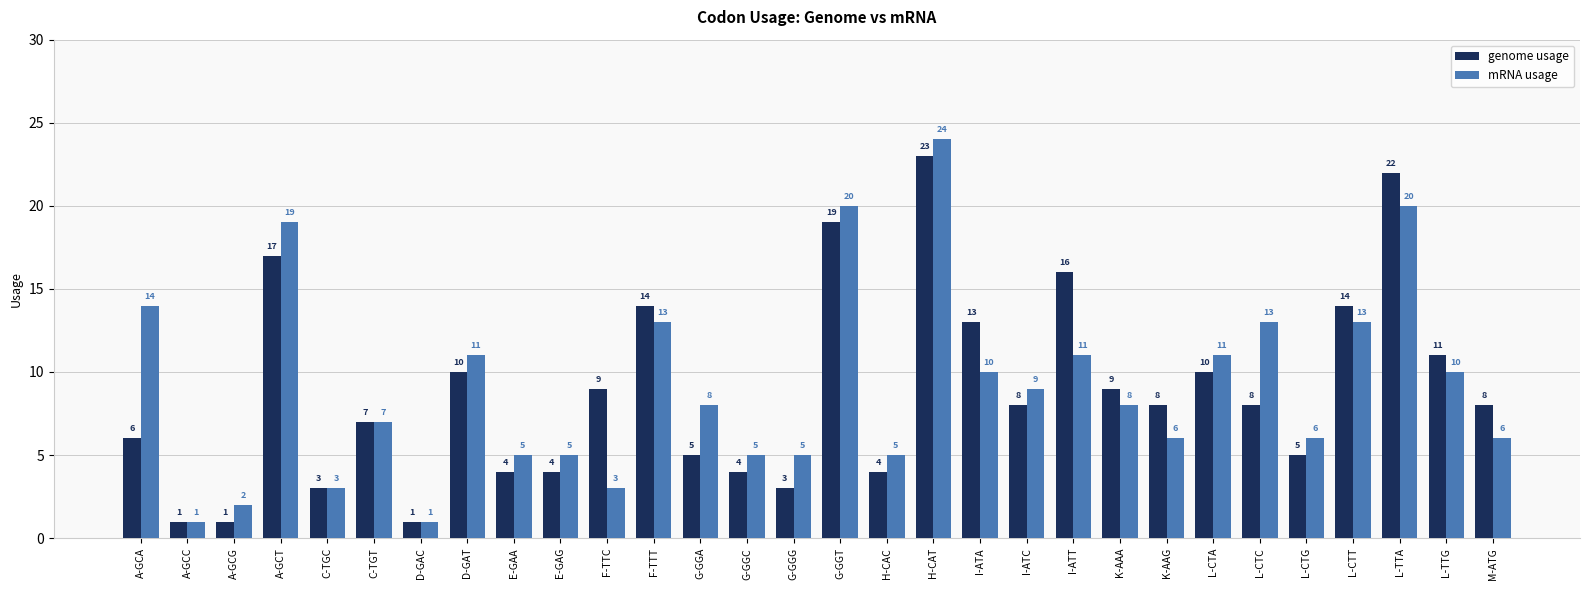

What is the maximum value for genome usage?

23